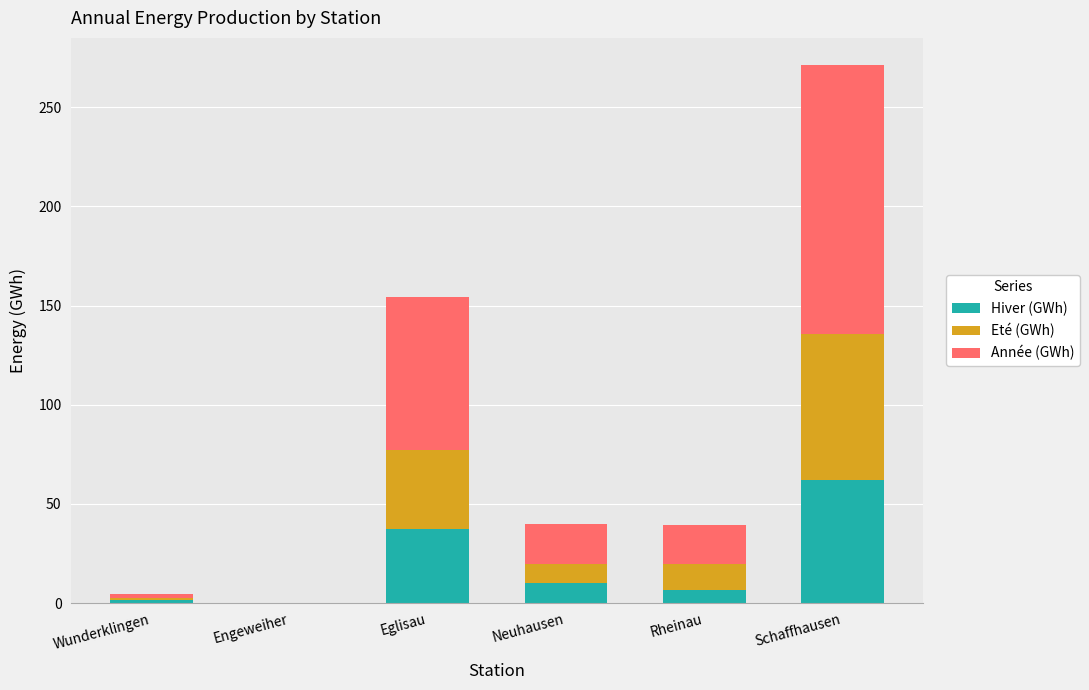

True or false: Hiver (GWh) has a value of 9.9 at Neuhausen.

True